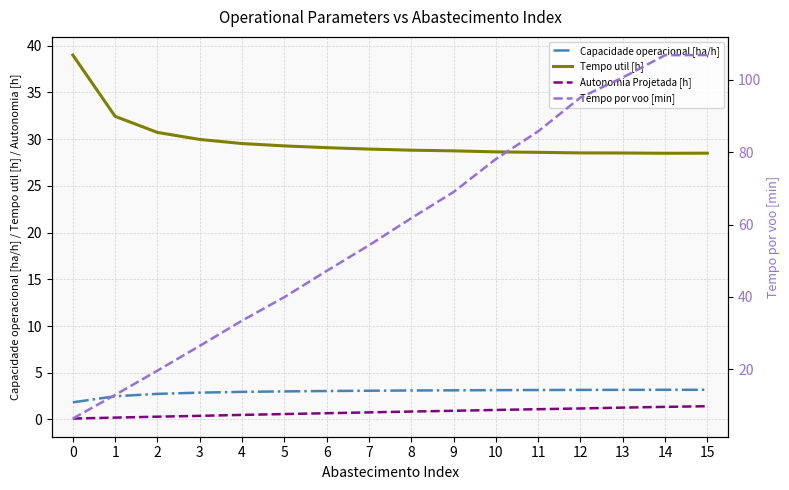

The value of Capacidade operacional [ha/h] at 15 is 4.4. True or false?

False